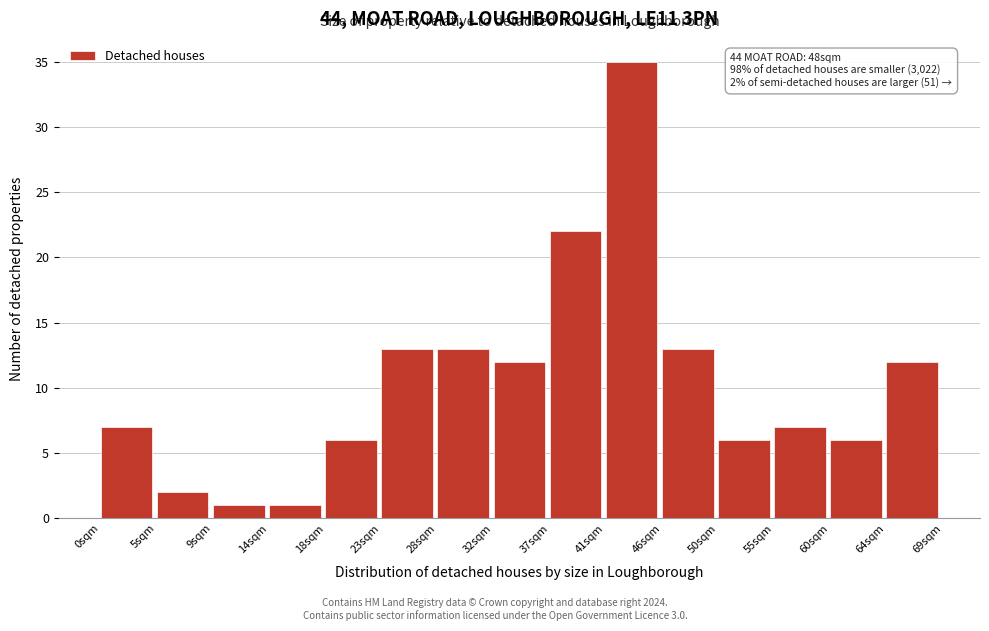

Which range on the x-axis has the tallest bar?

41.5 to 46.0